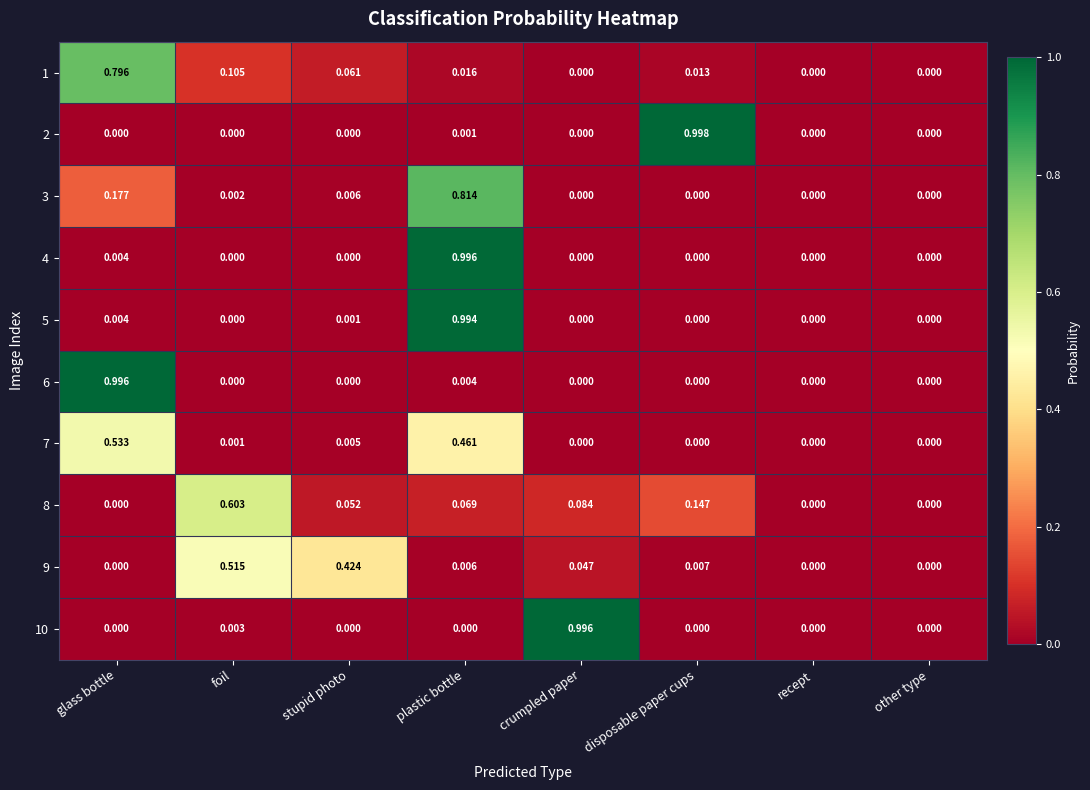

Which category has the highest value across all series?

disposable paper cups